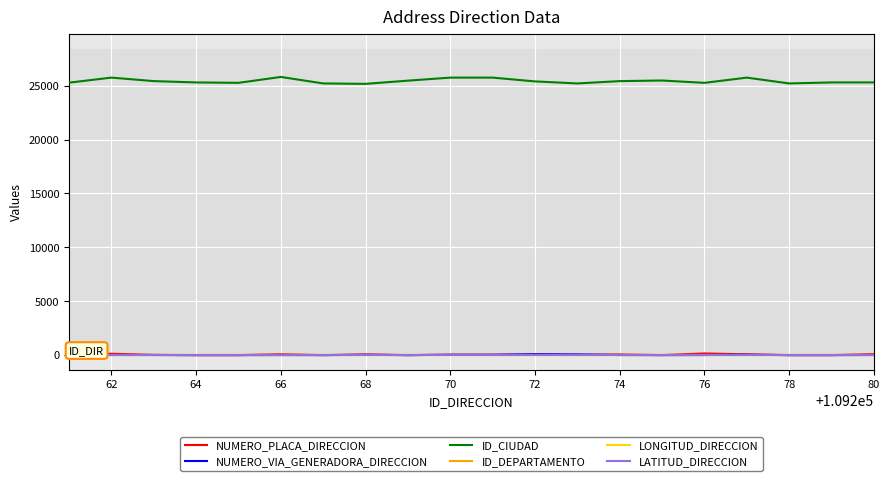

True or false: LATITUD_DIRECCION and ID_CIUDAD intersect in this chart.

False